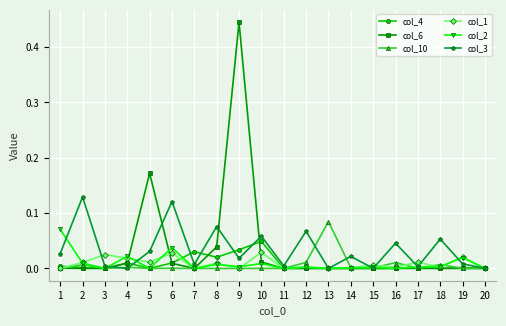

True or false: col_4 and col_2 intersect in this chart.

True